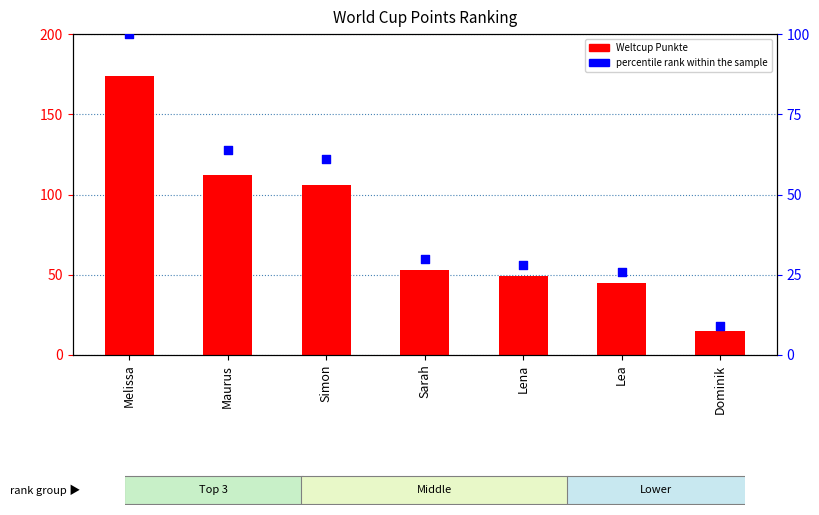

Is the value of Weltcup Punkte at Lena greater than the value of percentile rank within the sample at Lena?

Yes